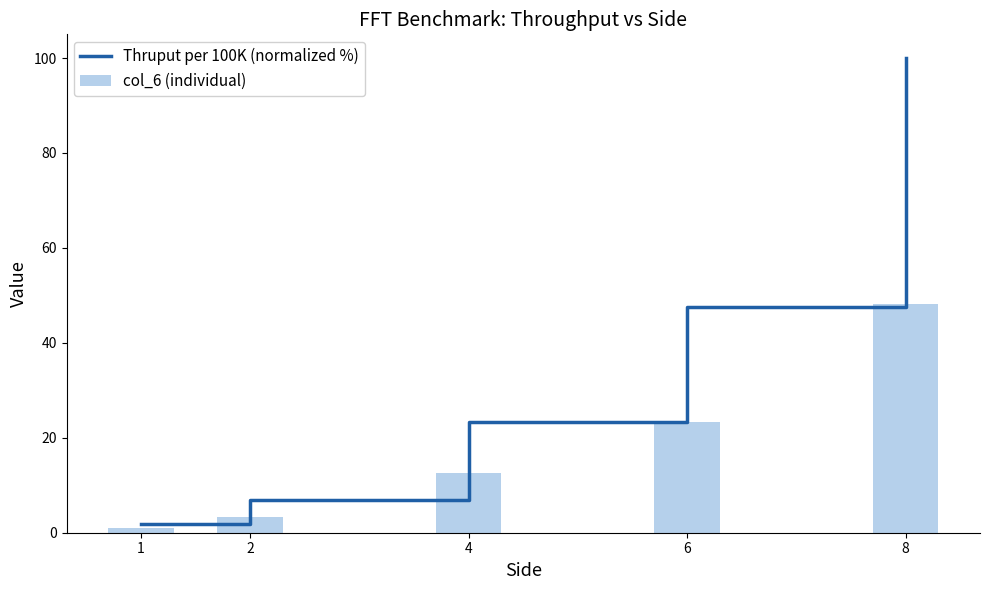

Reading right to left, what are all the values shown in this chart?

Thruput per 100K (normalized %): 100.0	47.6	23.3	7.0	1.8
col_6 (individual): 48.3	23.3	12.7	3.2	1.0